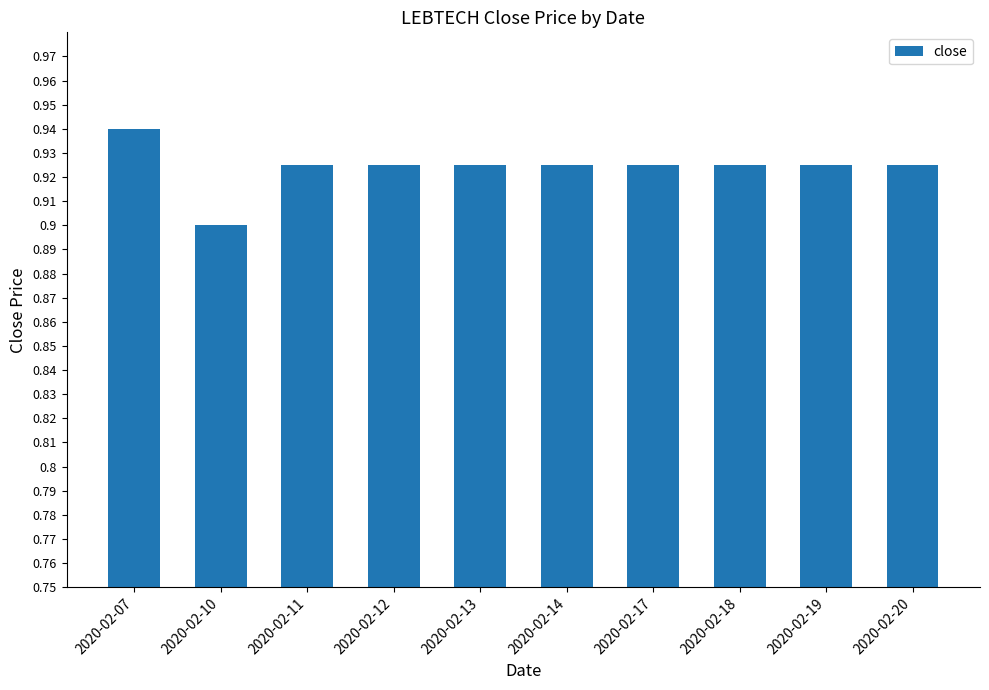

Which category has the highest value across all series?

2020-02-07